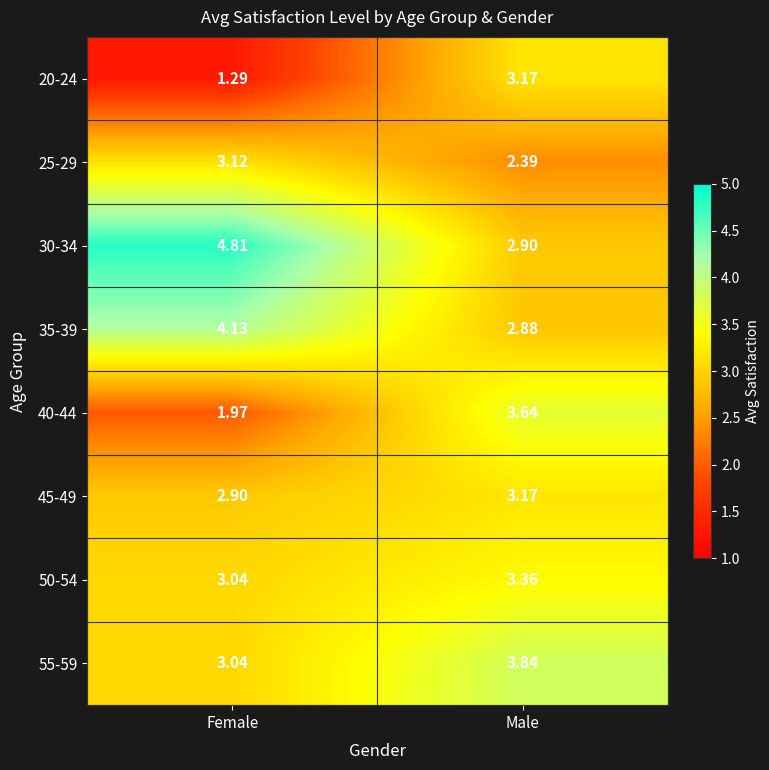

Which series has the largest total across all categories?

30-34